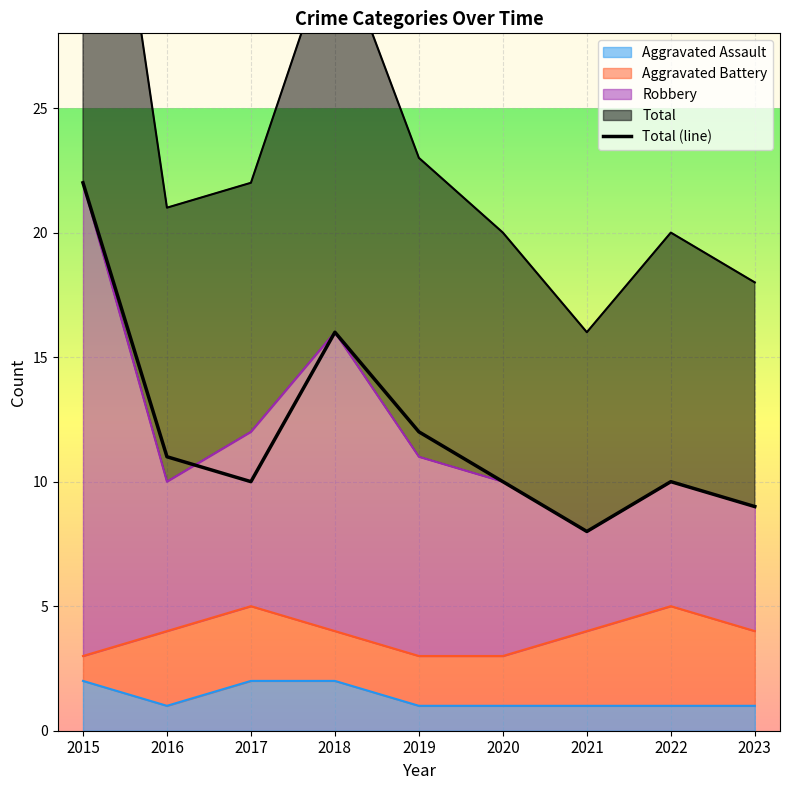

At which label does the data first exceed 10?

2015